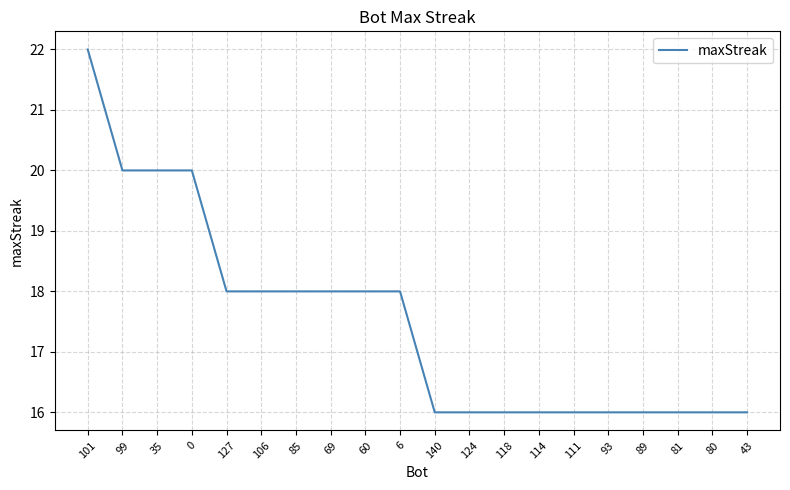

What is the change in value from 101 to 140?

-6